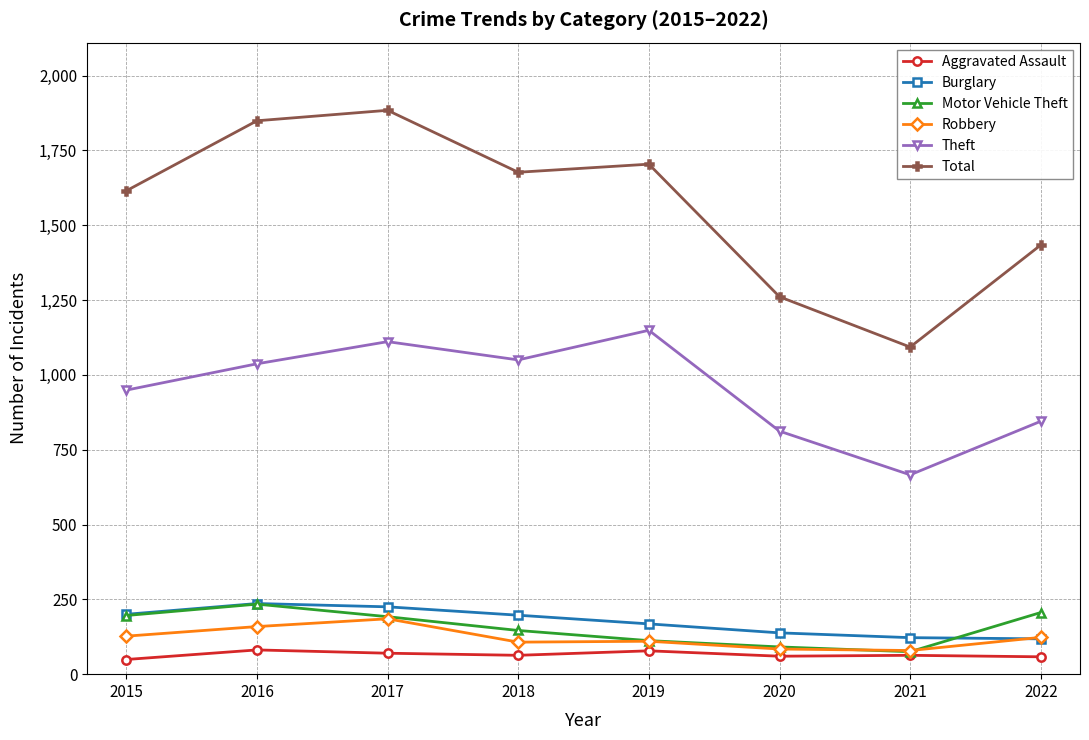

What is the difference between the maximum and second lowest values in the Burglary series?

114